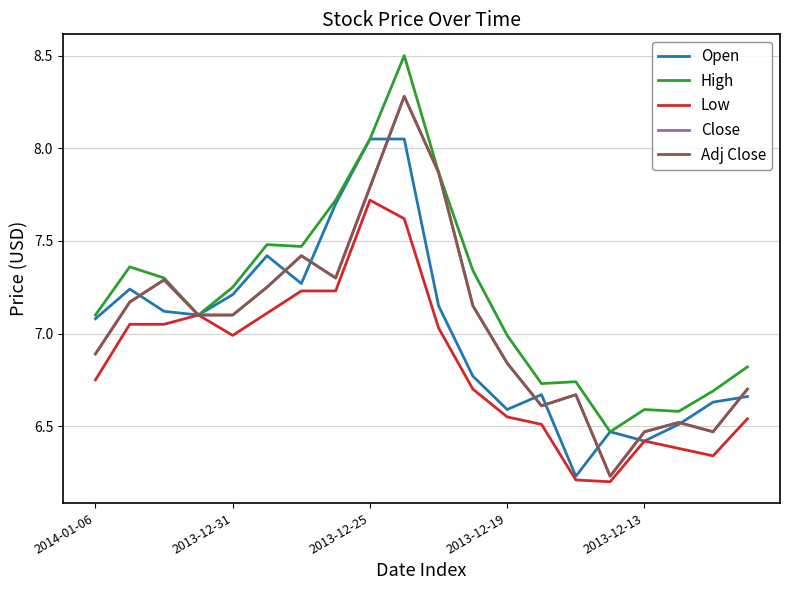

How many interior local peaks does the High series have?

5